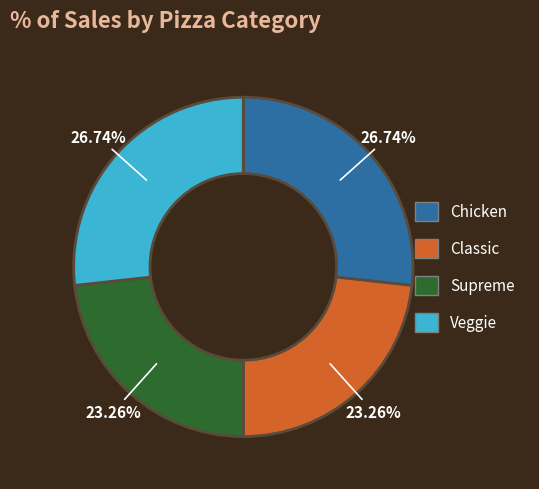

How many segments does this pie chart have?

4